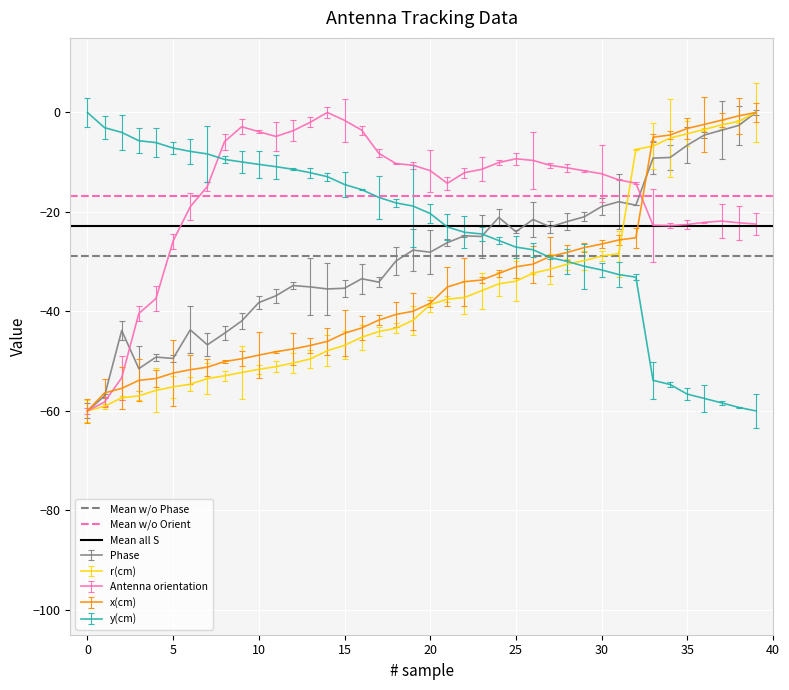

The value of x(cm) at 30 is -26.4. True or false?

True